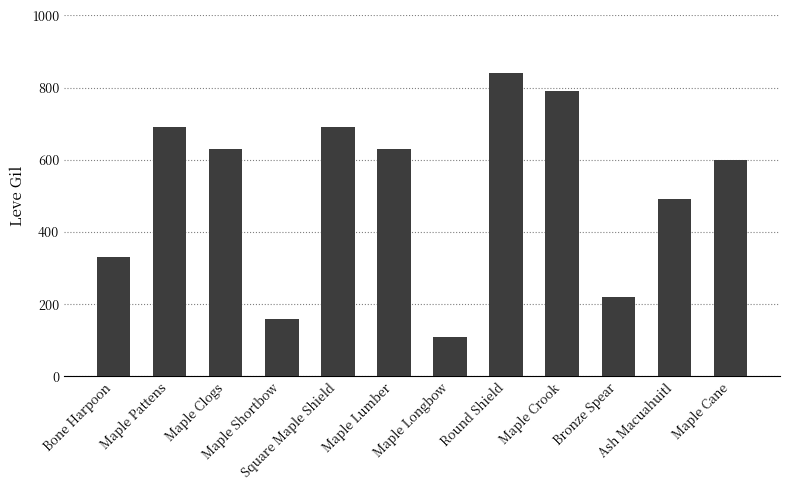

What is the sum of all values?

6180